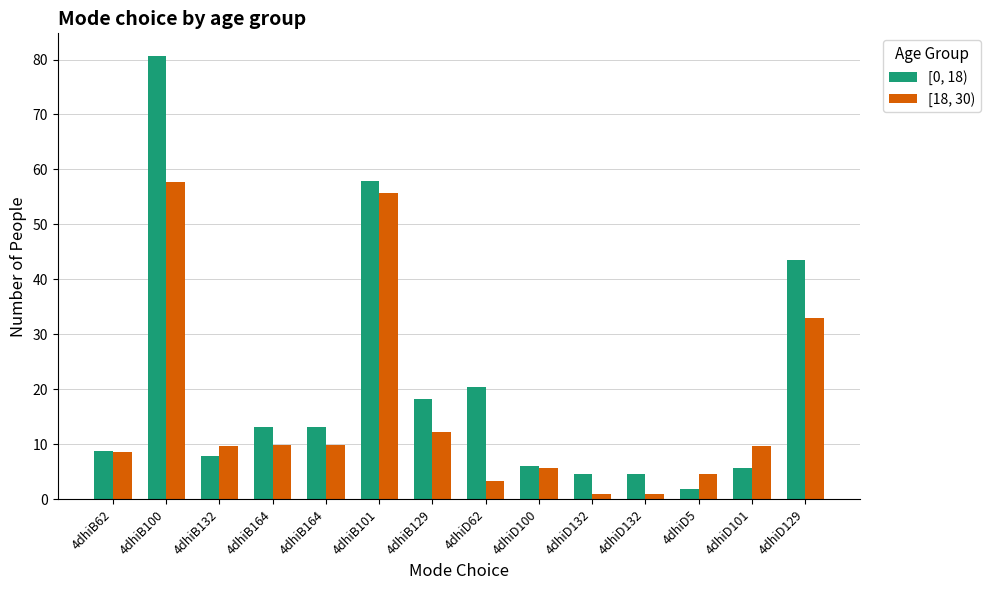

What is the label of the 3rd bar from the right?

4dhiD5